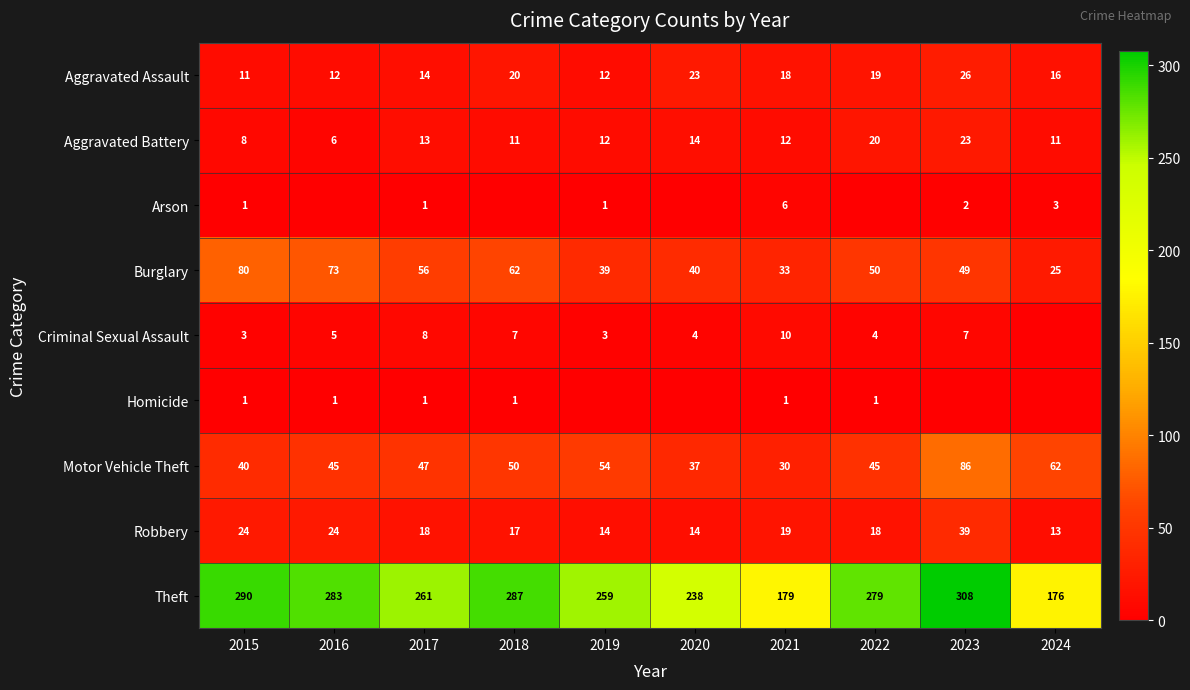

What is the difference between the maximum and second lowest values in the Burglary series?

47